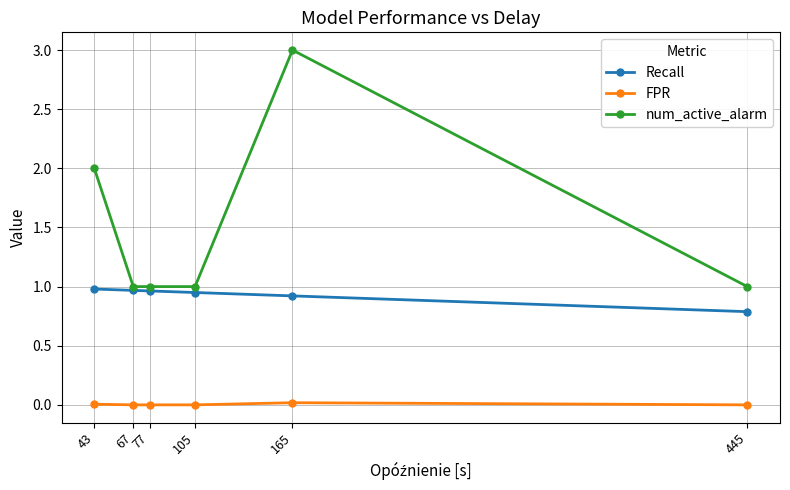

Rank the series at 43 from lowest to highest value.

FPR, Recall, num_active_alarm